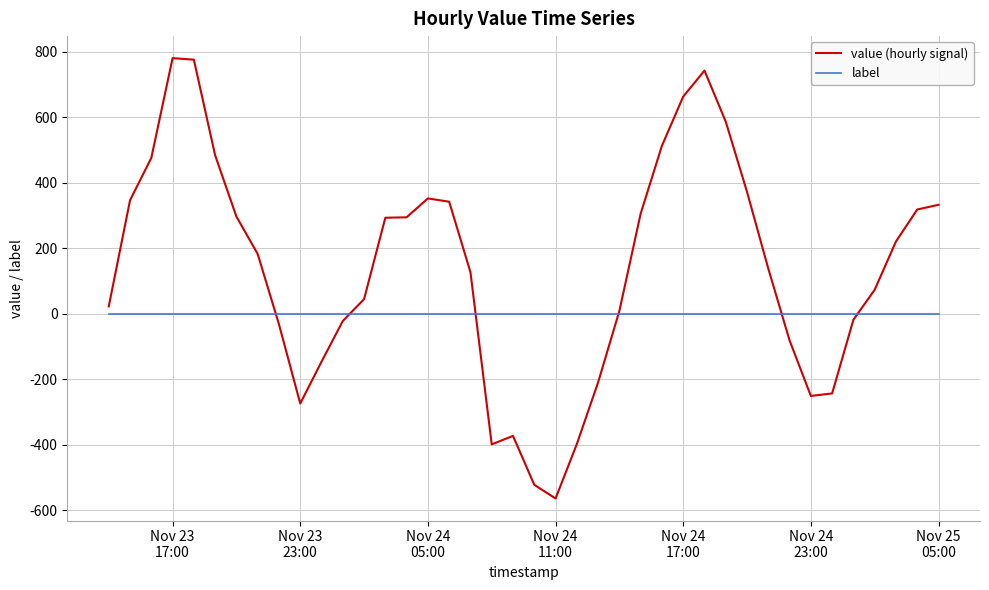

What is the greatest value displayed?

781.1